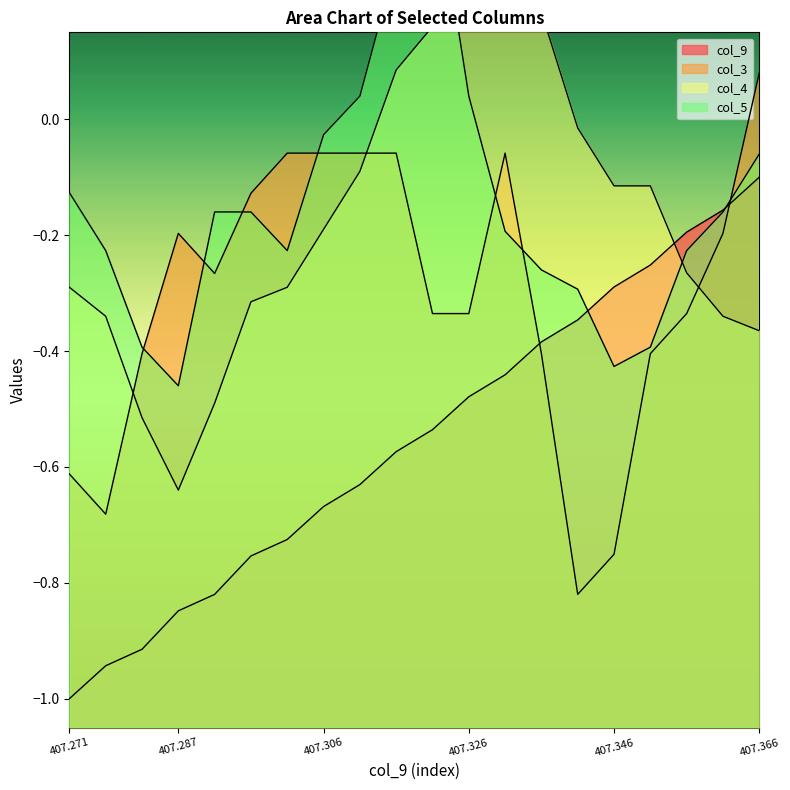

At which label is col_9 closest to 0?

407.366